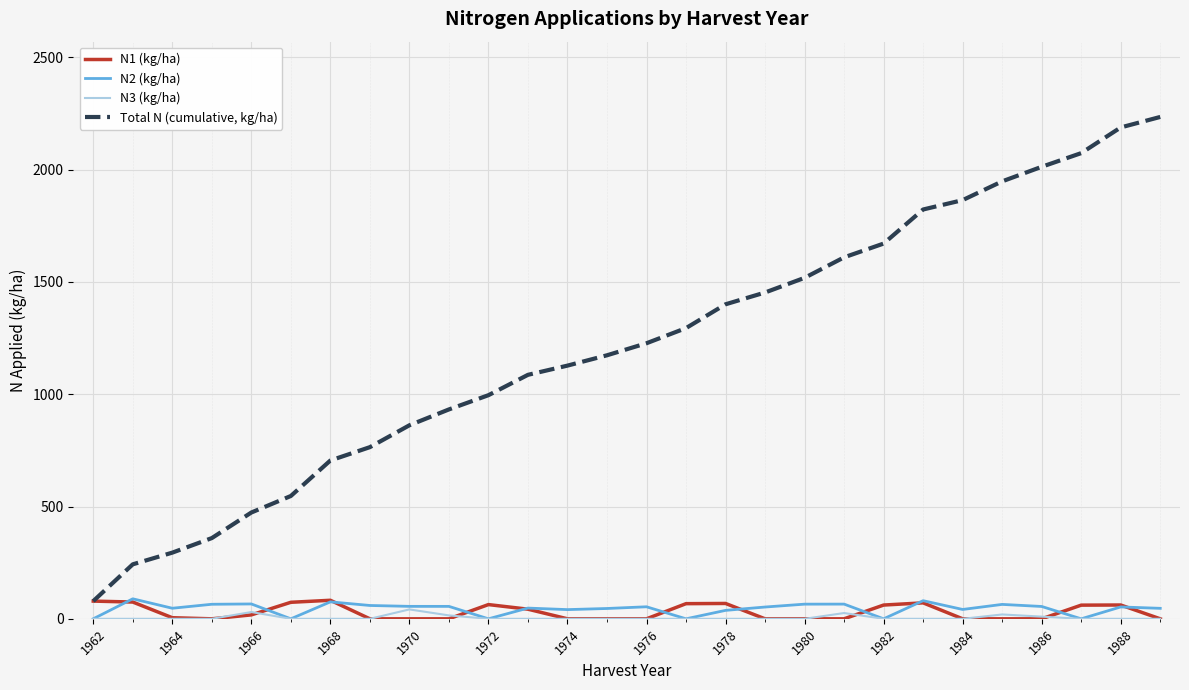

How many lines are shown in the chart?

4